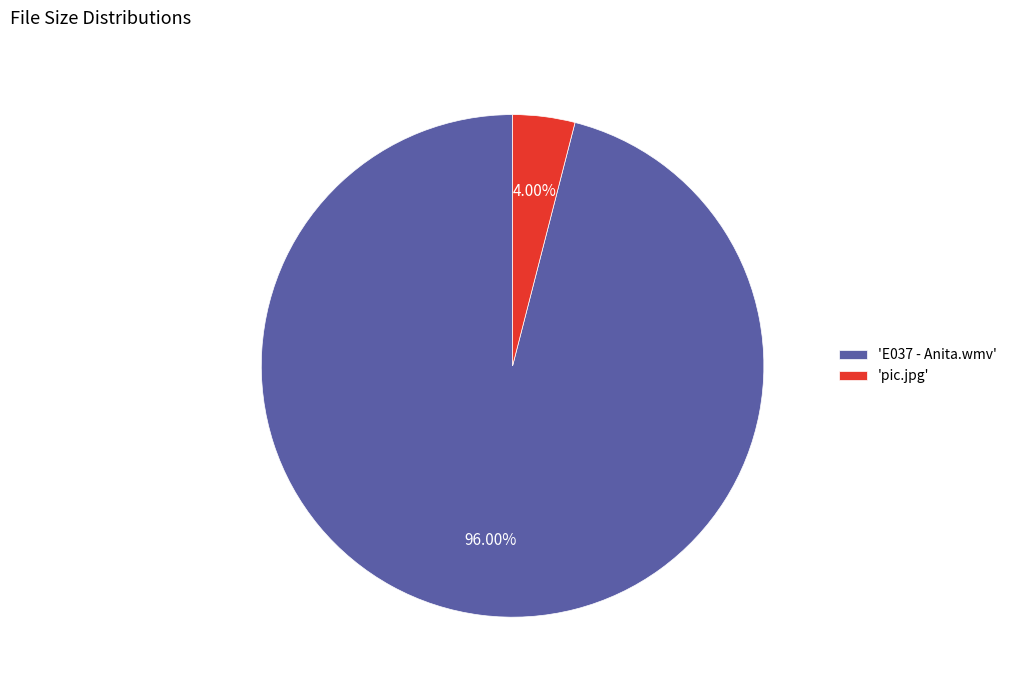

How many segments does this pie chart have?

2